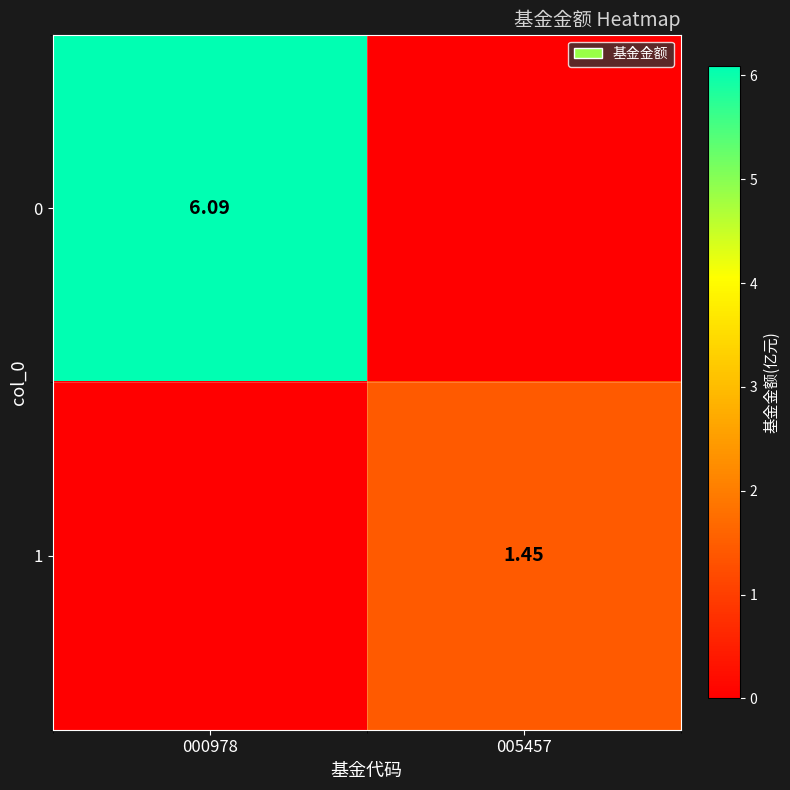

Count the number of data series in this chart.

2